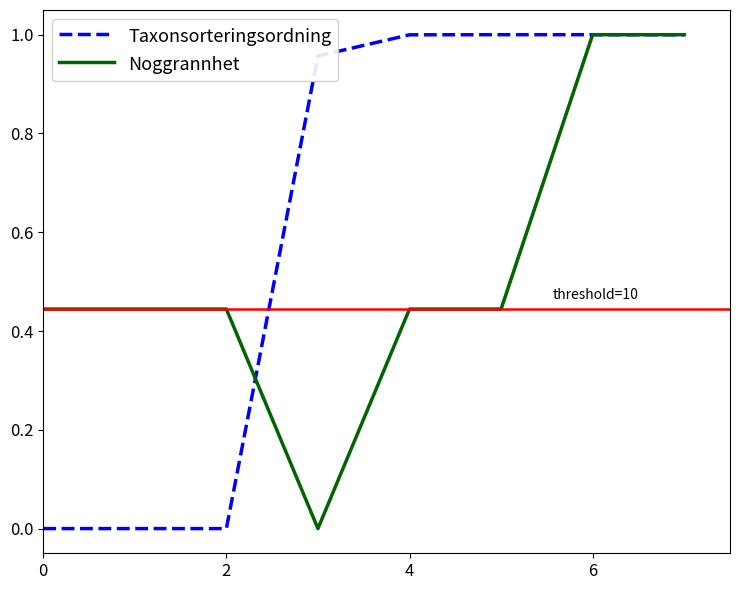

Which series has the largest total across all categories?

Taxonsorteringsordning